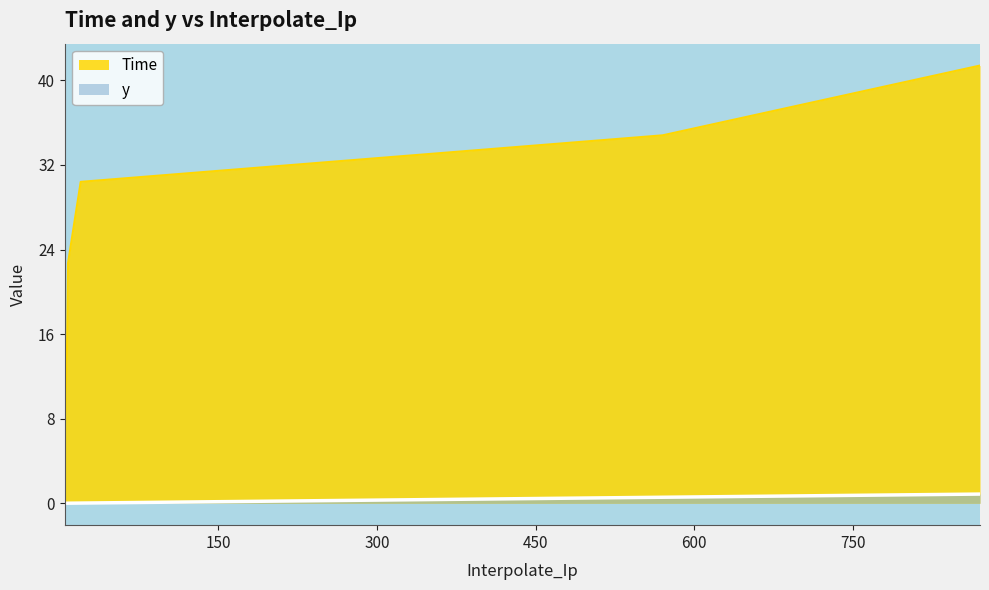

List the series in order of their peak value, lowest first.

y, Time